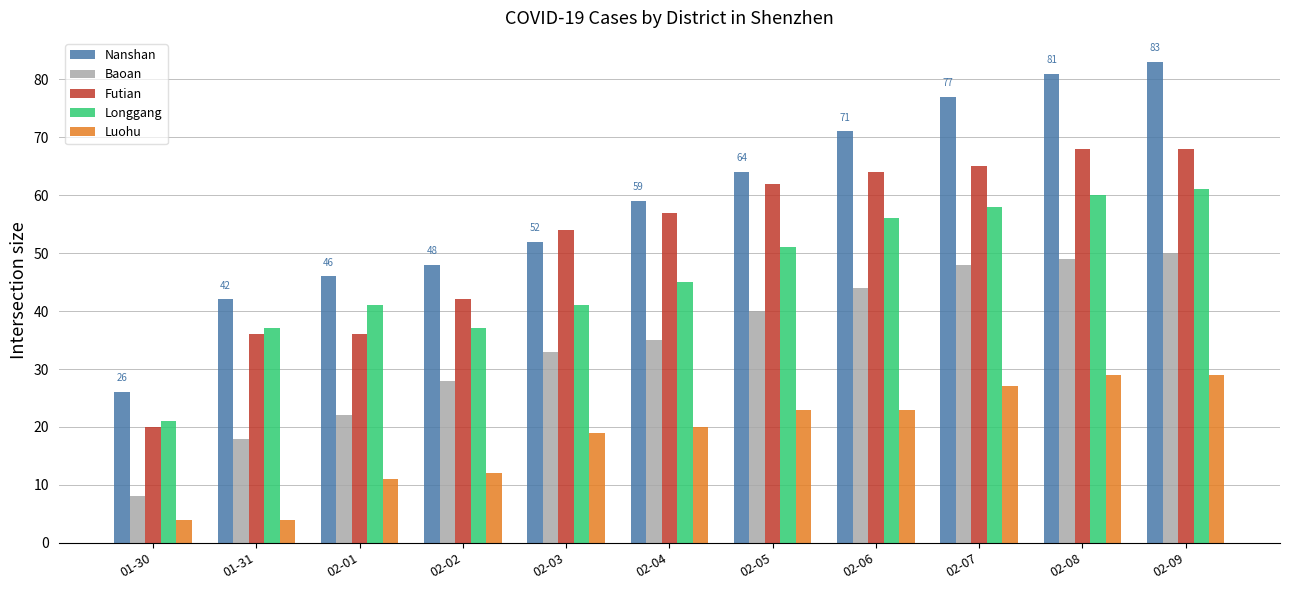

What position from the left is 02-04?

6